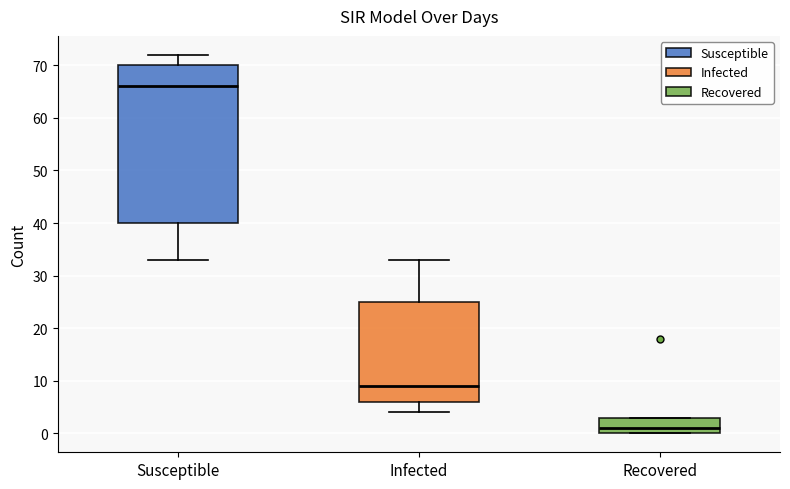

Where does the upper whisker of the box for Infected end on the y-axis? The values are not printed on the chart, so give them approximately, as read against the axis.

33